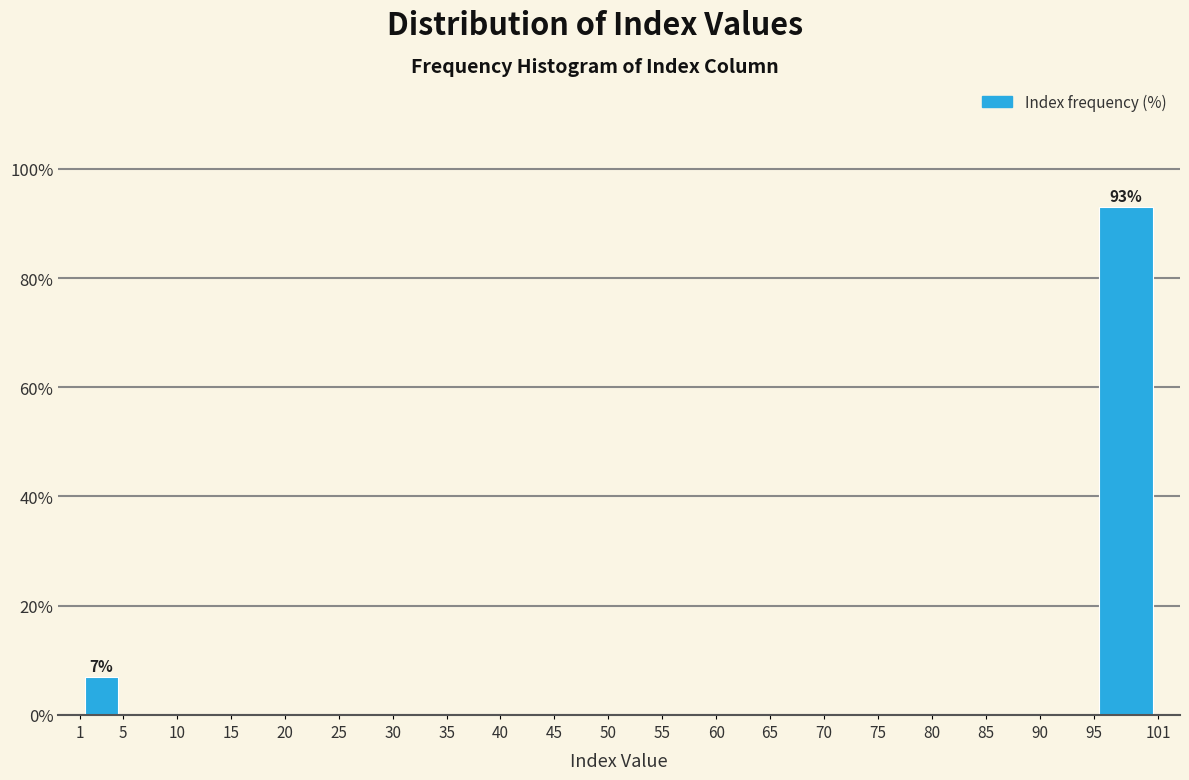

Over which range of the x-axis is the bar tallest?

95 to 101